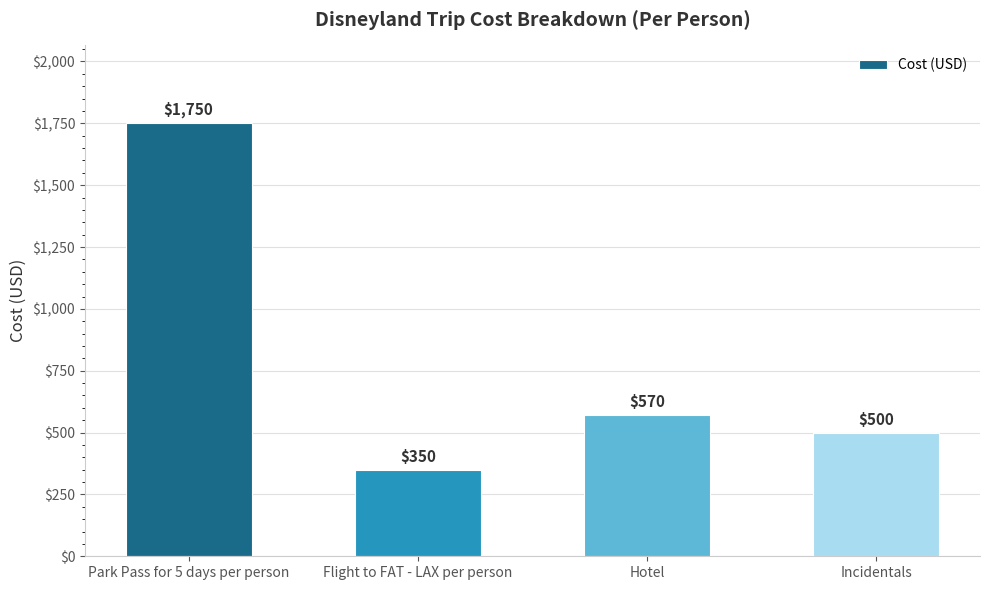

What is the label of the 2nd bar from the right?

Hotel